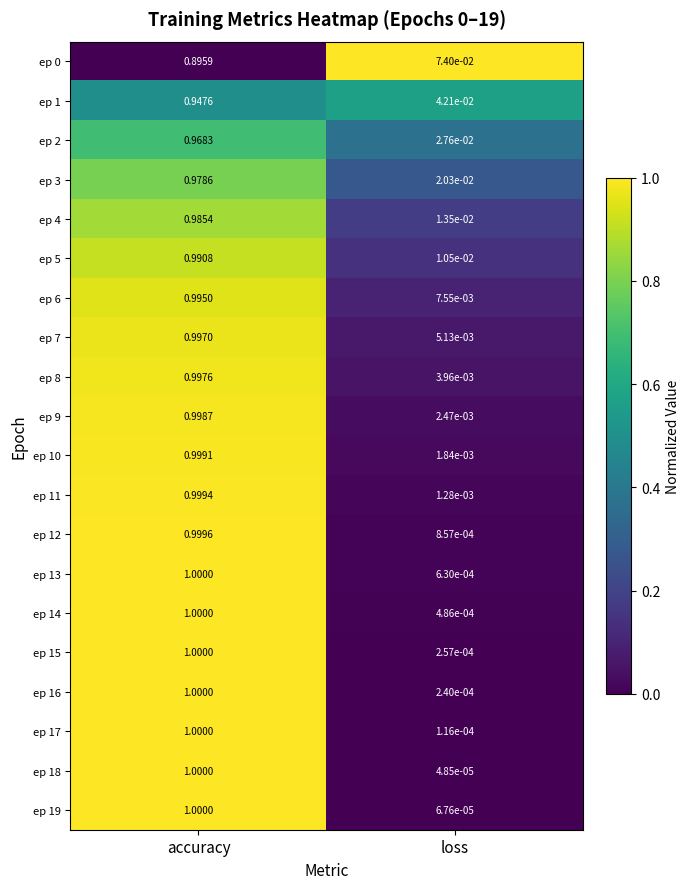

Rank the categories by ep 13 value from highest to lowest.

accuracy, loss